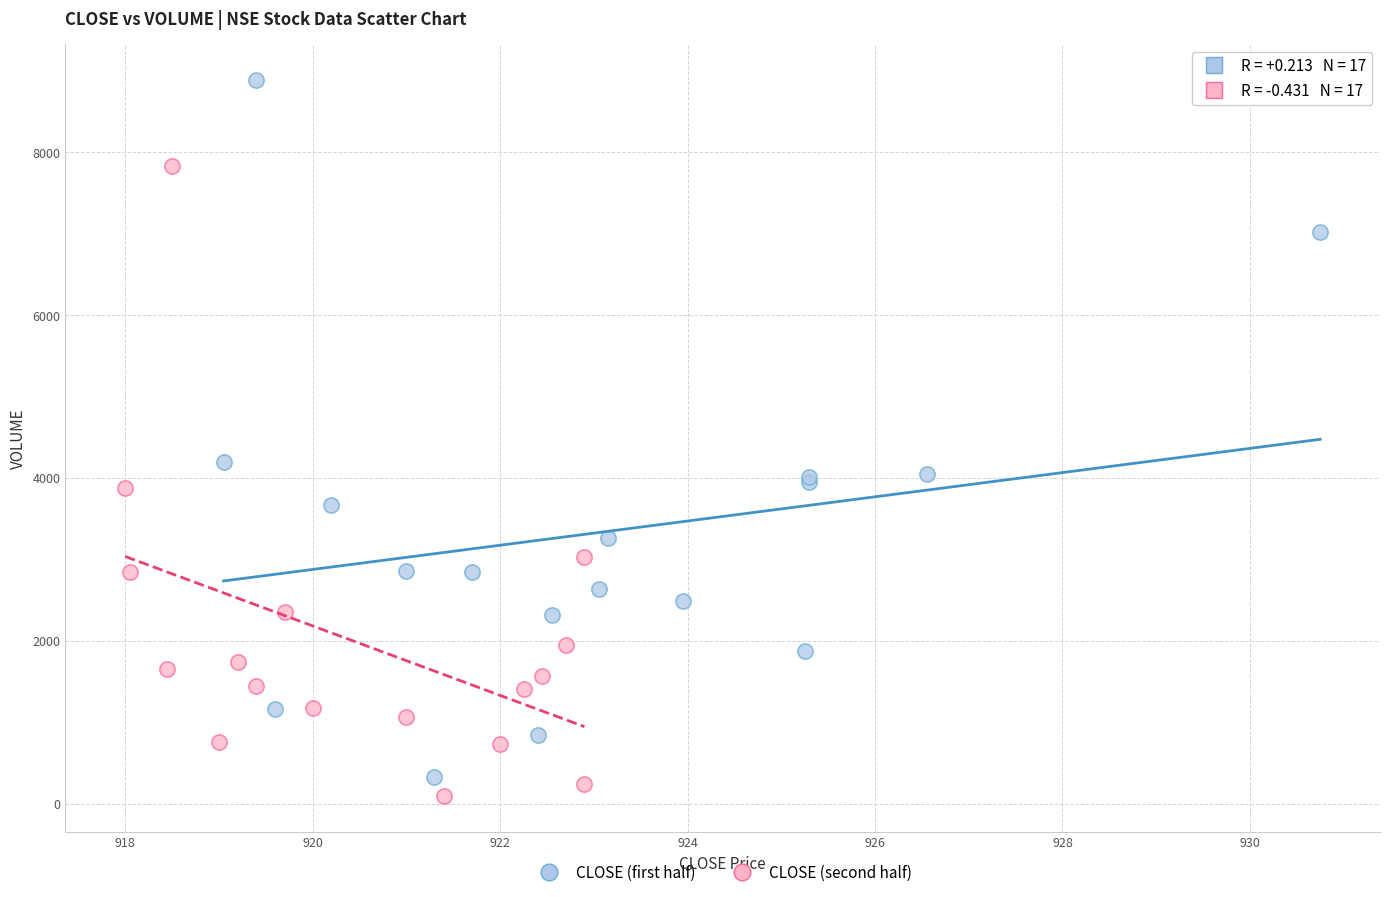

What are all the series names shown in the legend?

CLOSE (first half), CLOSE (second half)